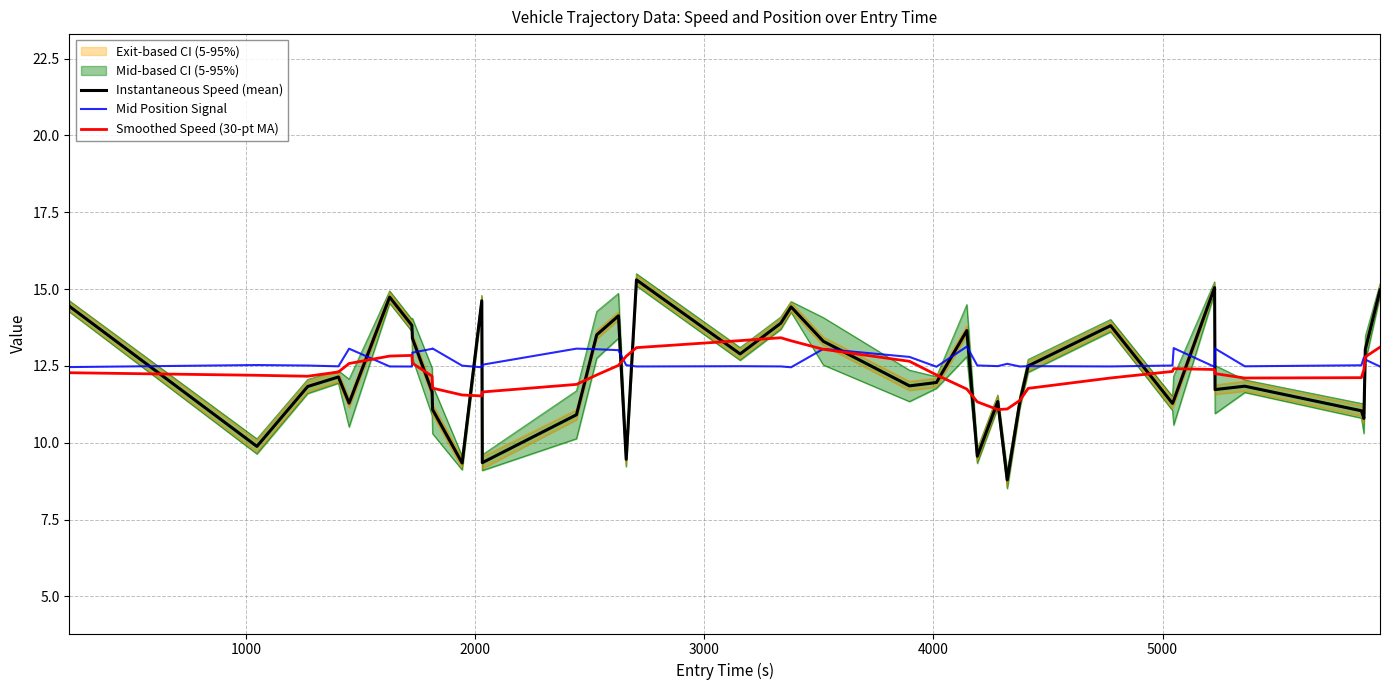

Reading left to right, extract all data points from this chart.

Instantaneous Speed (mean): 14.4	9.9	11.8	12.1	11.3	14.7	13.8	13.4	11.7	11.1	9.3	14.6	9.3	10.9	13.5	14.1	9.5	15.3	12.9	13.9	14.4	13.3	11.8	12.0	13.7	9.6	11.3	8.8	11.3	12.5	13.8	11.3	11.4	15.1	11.7	11.8	11.0	10.8	13.0	15.0
Mid Position Signal: 12.5	12.5	12.5	12.5	13.1	12.5	12.5	12.9	13.1	13.1	12.5	12.5	12.5	13.1	13.0	13.0	12.5	12.5	12.5	12.5	12.5	13.1	12.8	12.5	13.1	12.5	12.5	12.6	12.5	12.5	12.5	12.5	13.1	12.5	13.1	12.5	12.5	12.8	12.7	12.5
Smoothed Speed (30-pt MA): 12.3	12.2	12.2	12.3	12.6	12.8	12.8	12.6	12.2	11.8	11.6	11.5	11.7	11.9	12.2	12.5	12.8	13.1	13.3	13.4	13.3	13.0	12.6	12.2	11.7	11.3	11.1	11.1	11.4	11.8	12.1	12.3	12.4	12.4	12.2	12.1	12.1	12.4	12.8	13.1